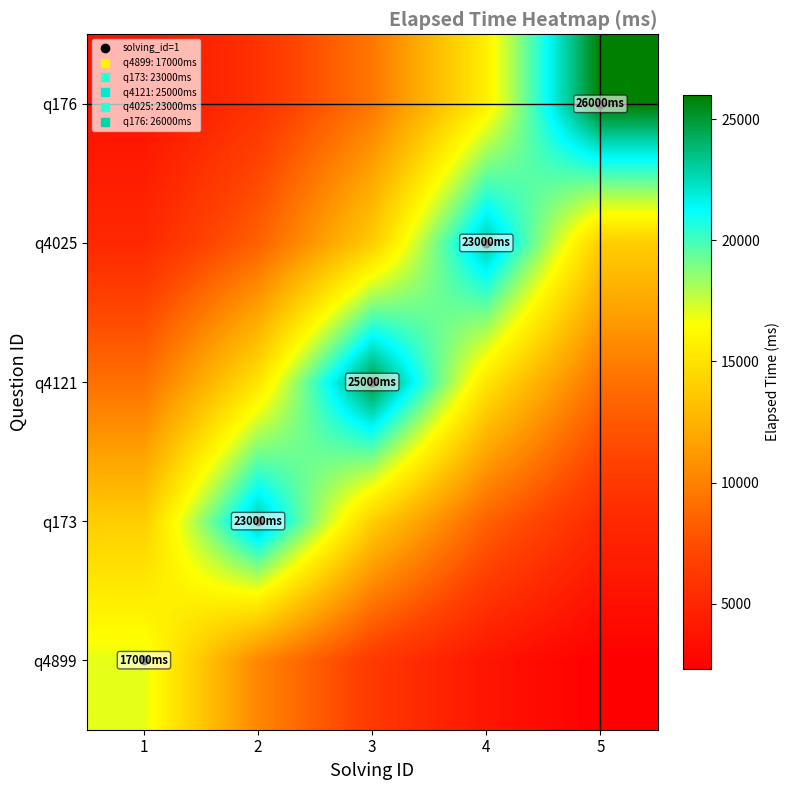

Rank the series by their maximum value, from lowest to highest.

q4899, q173, q4025, q4121, q176